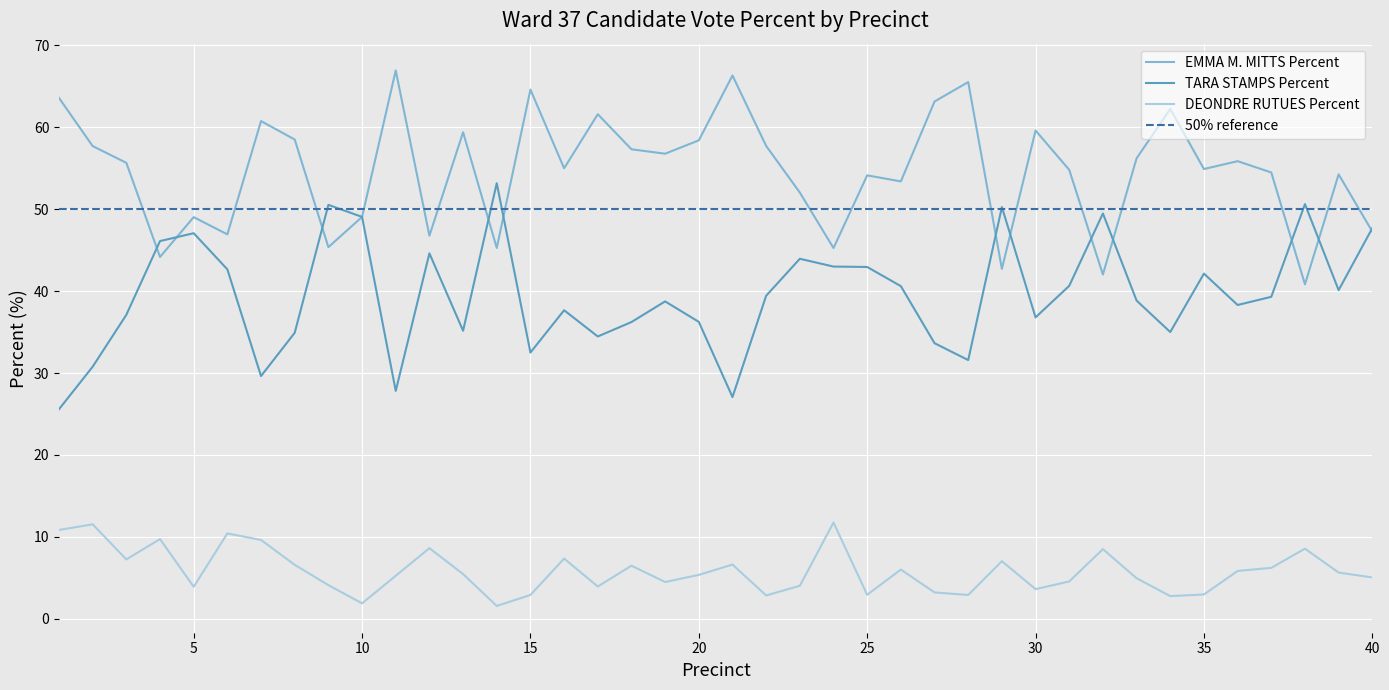

What is the sum of the DEONDRE RUTUES Percent values at 39 and 34?

8.4